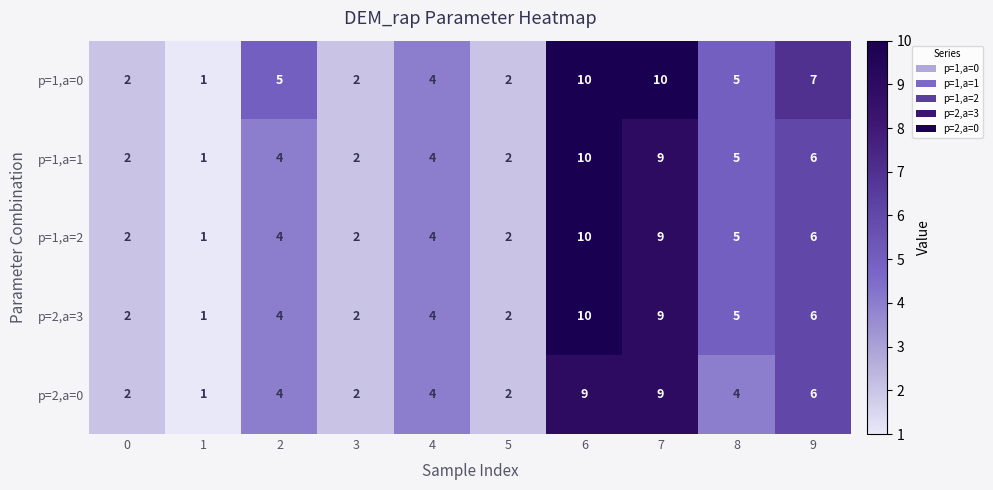

How many categories are shown in the chart?

10